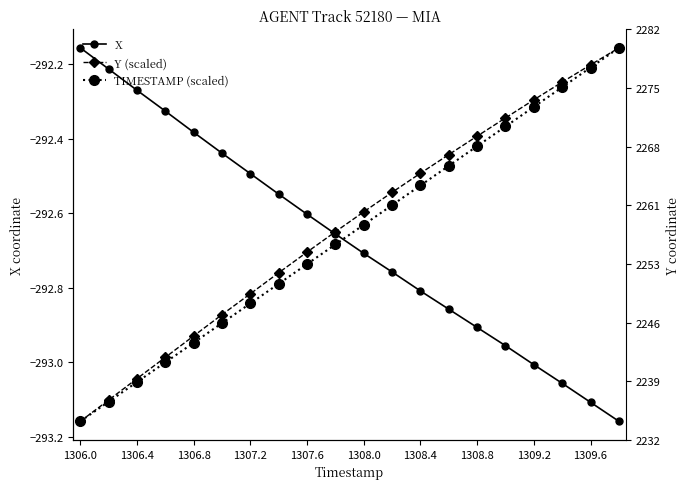

What position from the left is 1306.4?

3